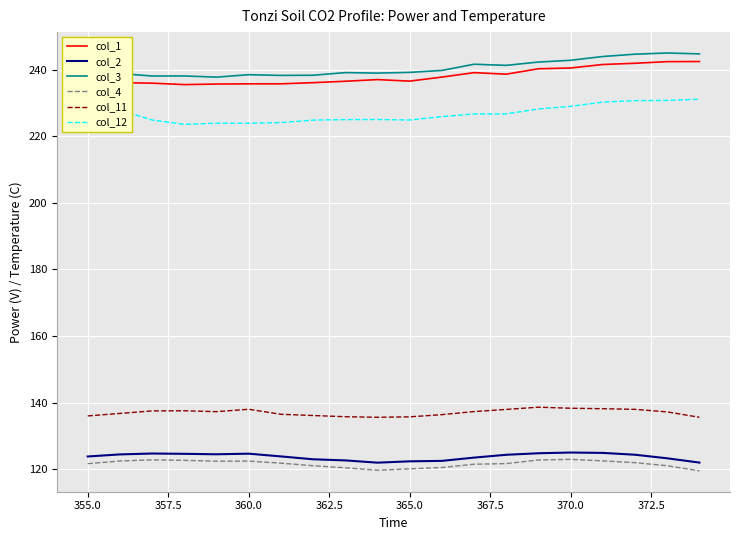

What is the highest value of the col_4 series?

123.0